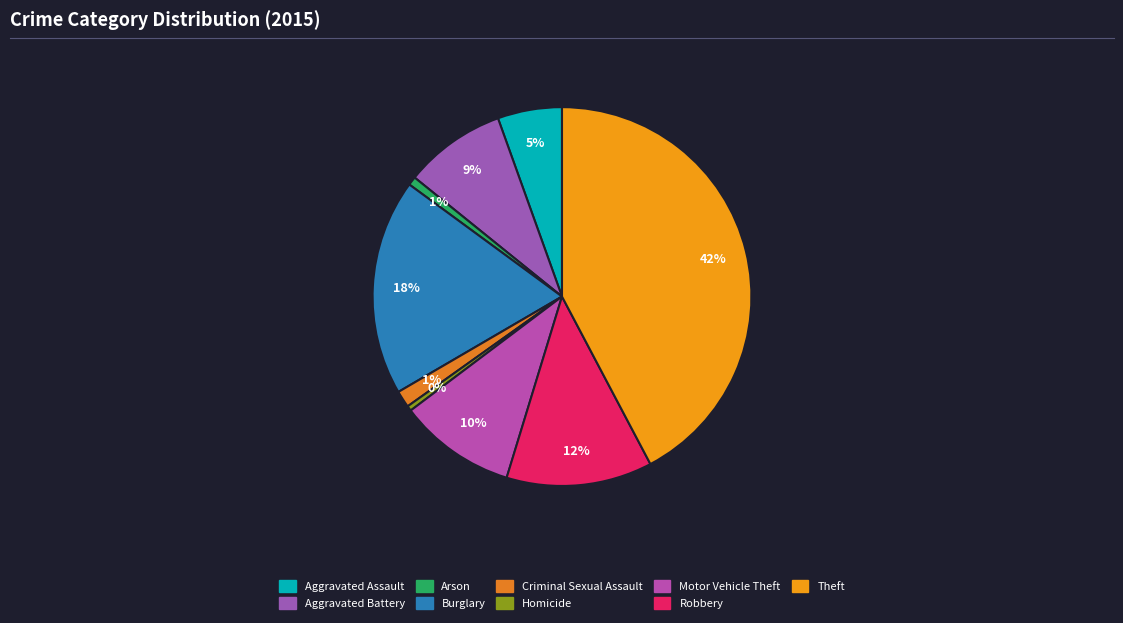

What percentage is the Aggravated Assault slice, to the nearest percent?

5%